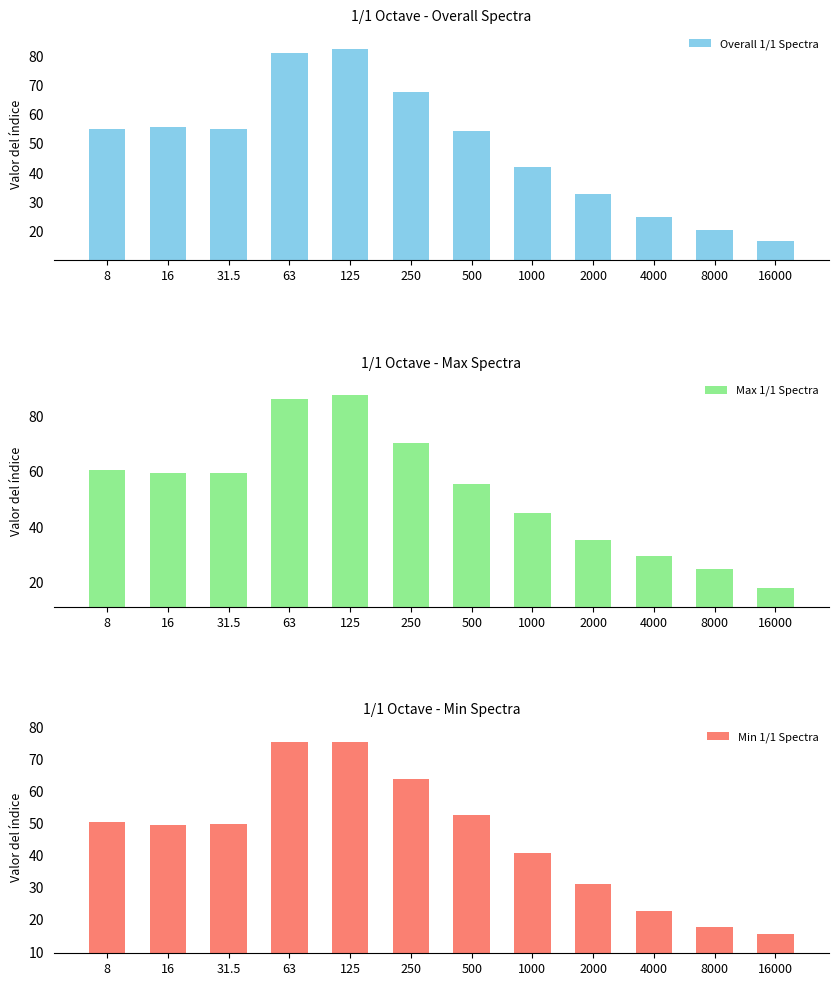

How many data points does each series have?

12